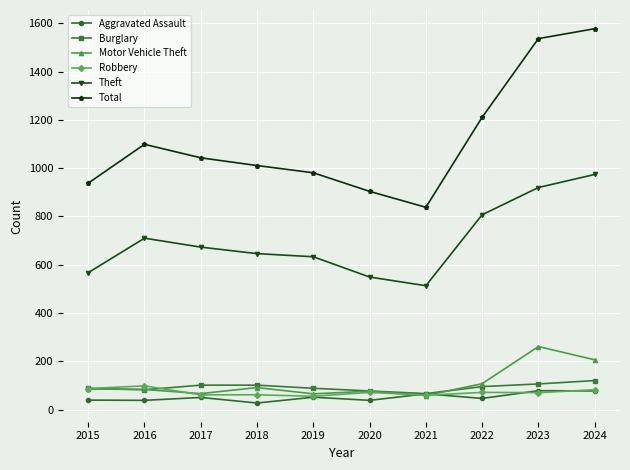

Where does the Robbery series first go above 71?

2015